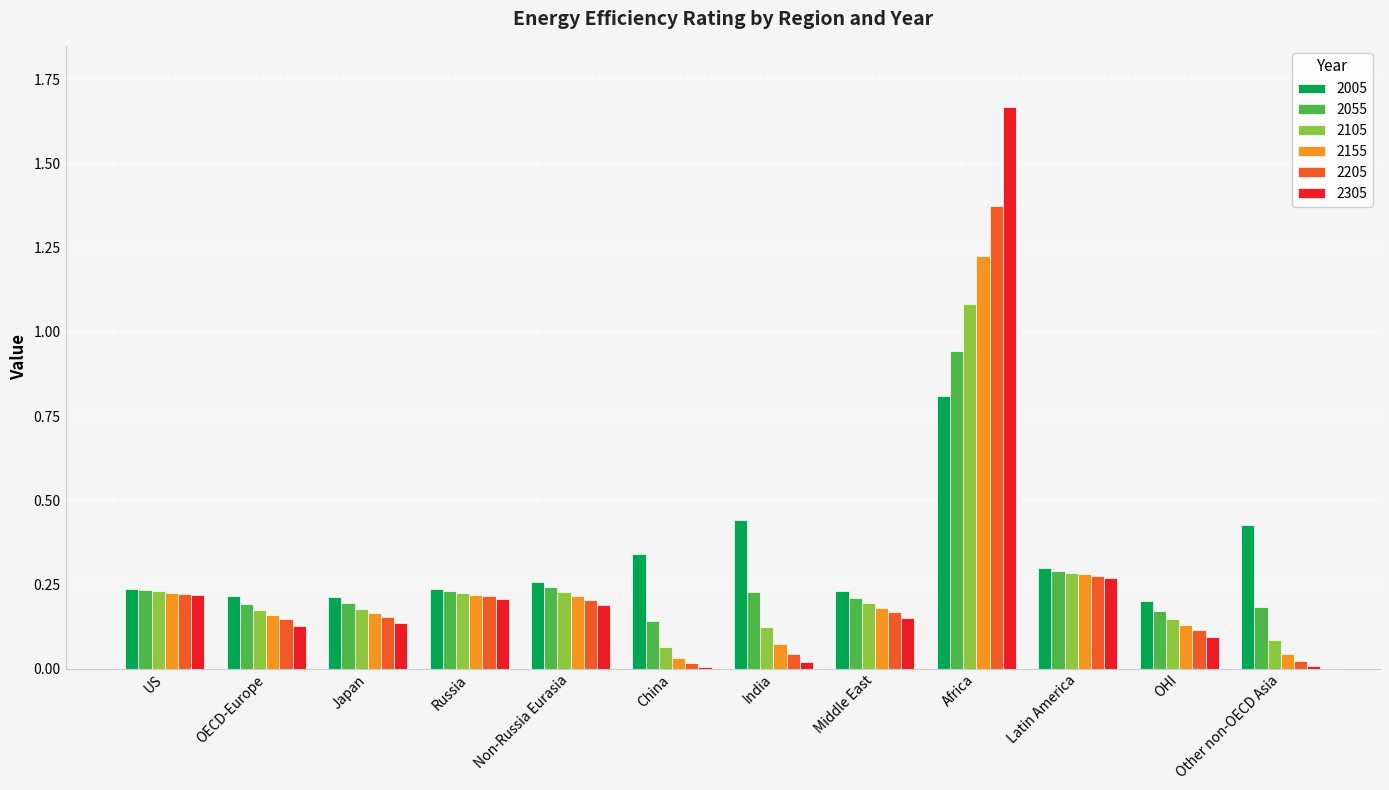

At which category is the sum across all series the highest?

Africa